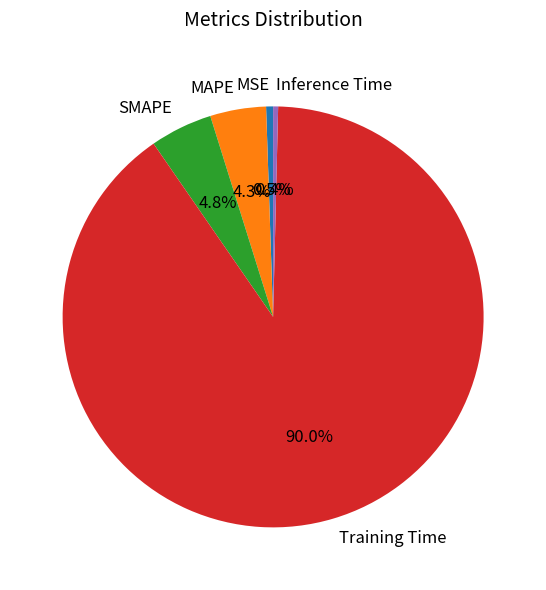

Between Inference Time and SMAPE, which is larger?

SMAPE